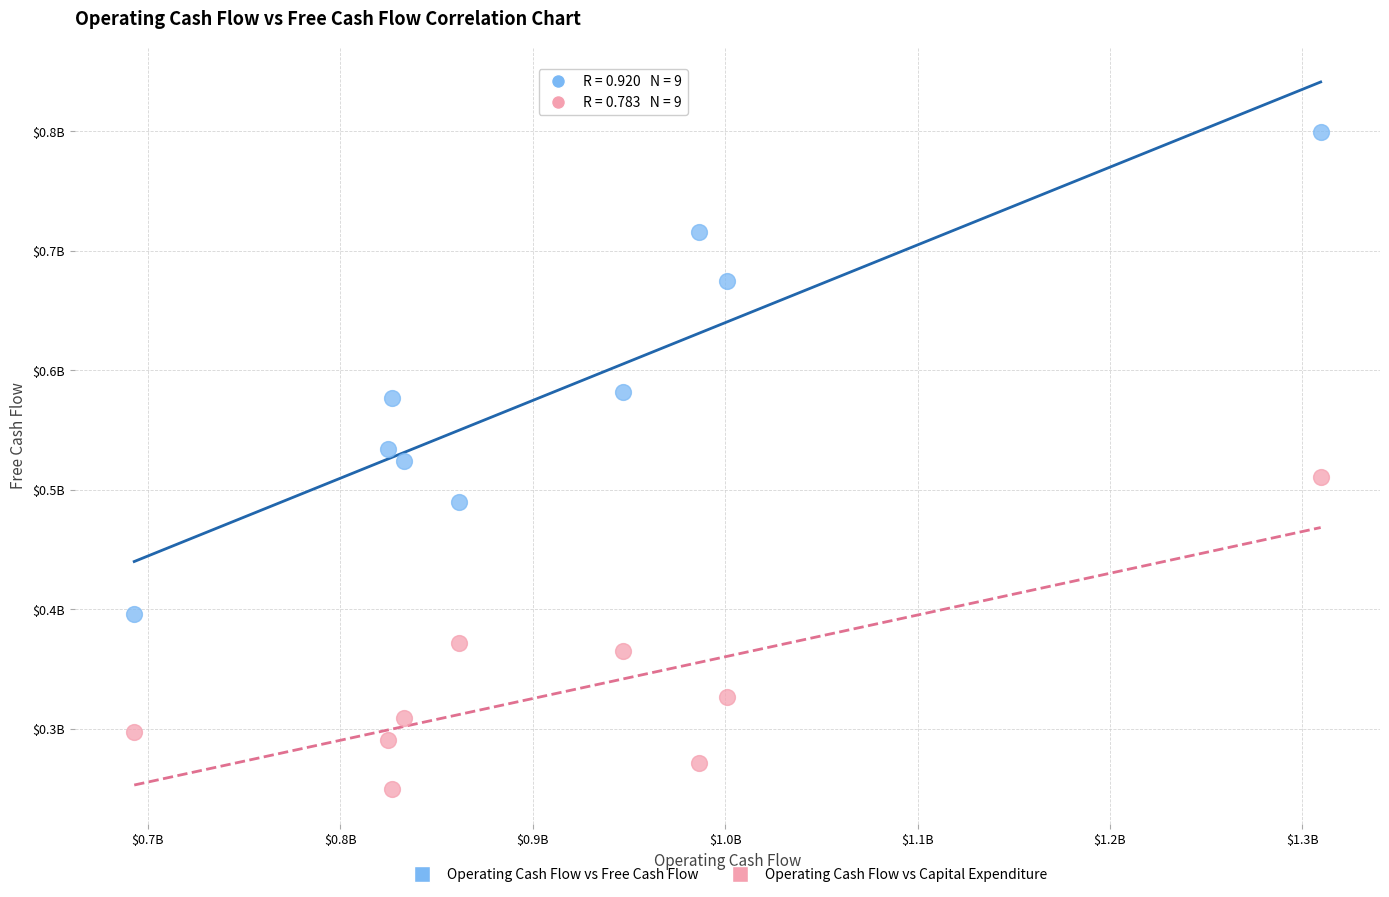

Which series contains the lowest Y value?

Operating Cash Flow vs Capital Expenditure